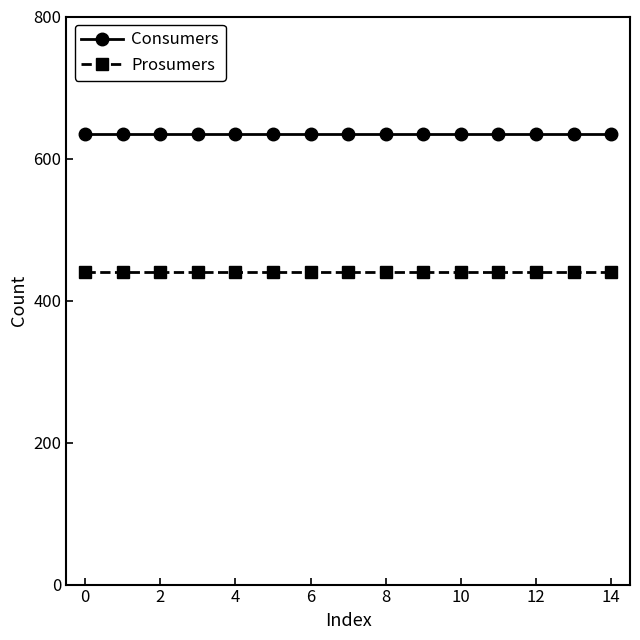

True or false: Consumers and Prosumers intersect in this chart.

False